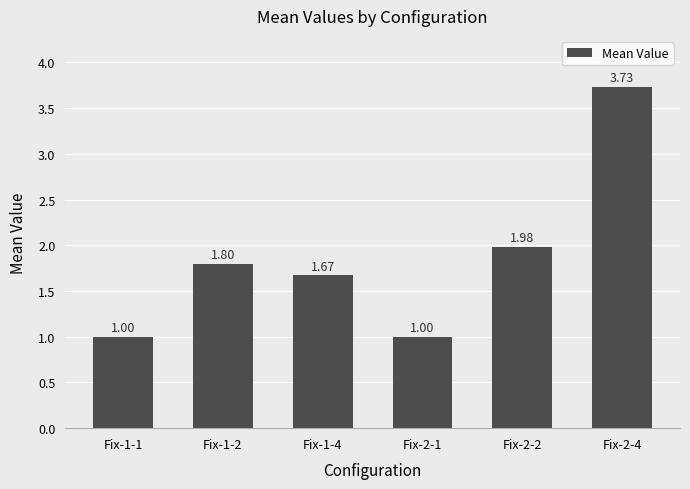

The value at Fix-1-1 is 1.0. True or false?

True